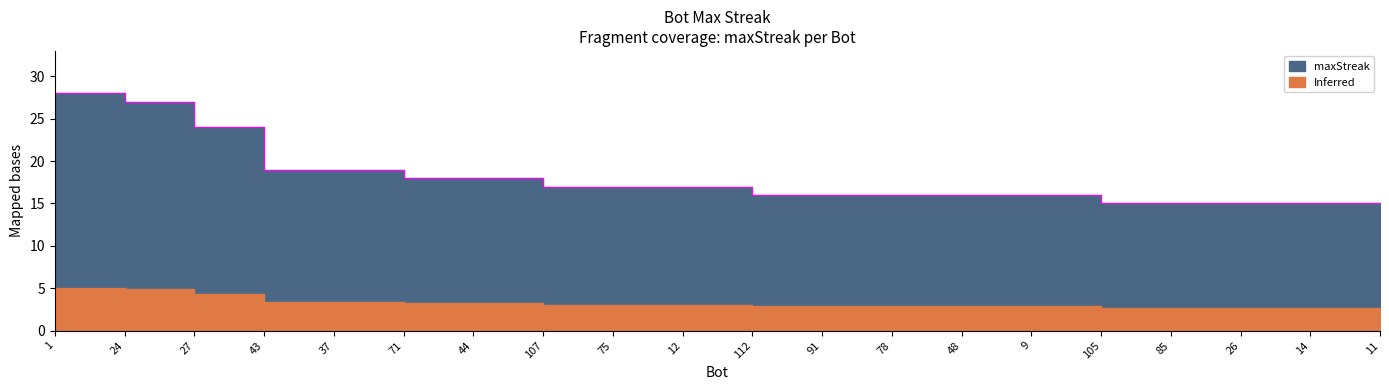

What is the value of the 3rd point from the left?

24